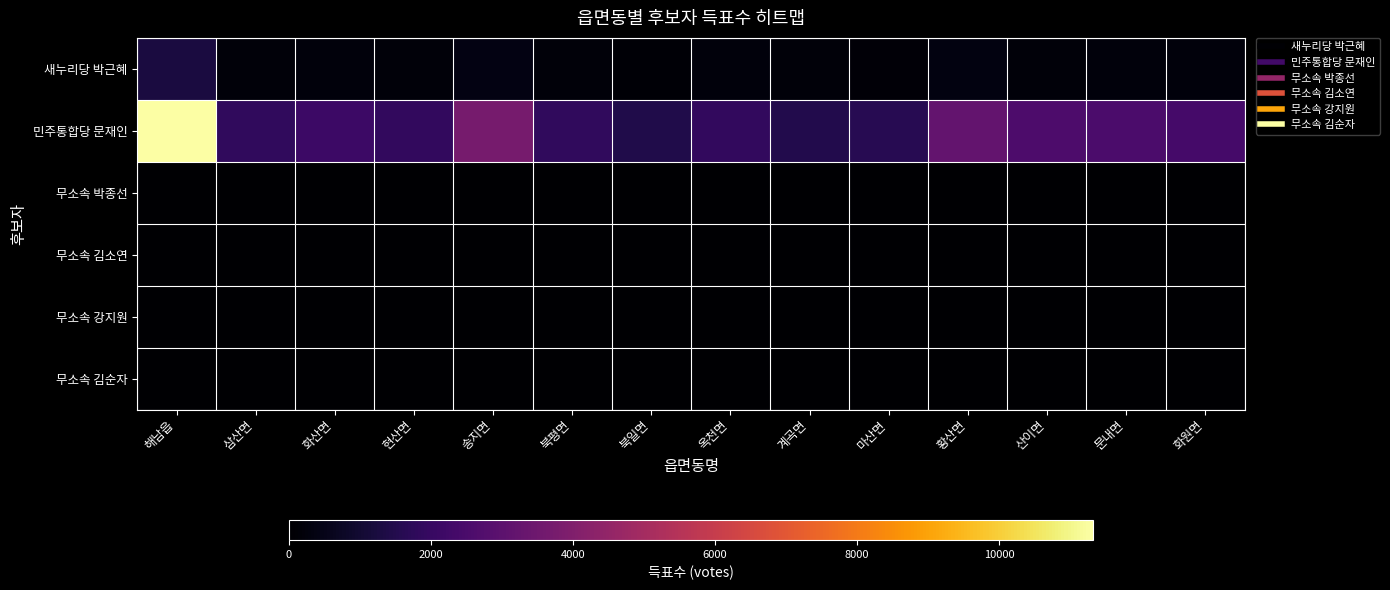

Reading left to right, extract all data points from this chart.

새누리당 박근혜: 해남읍=1246	삼산면=213	화산면=237	현산면=211	송지면=371	북평면=191	북일면=122	옥천면=265	계곡면=182	마산면=164	황산면=344	산이면=208	문내면=236	화원면=259
민주통합당 문재인: 해남읍=11317	삼산면=1815	화산면=2128	현산면=1900	송지면=3718	북평면=1827	북일면=1426	옥천면=1893	계곡면=1469	마산면=1626	황산면=3197	산이면=2566	문내면=2528	화원면=2358
무소속 박종선: 해남읍=9	삼산면=2	화산면=1	현산면=2	송지면=2	북평면=3	북일면=2	옥천면=0	계곡면=2	마산면=1	황산면=0	산이면=2	문내면=3	화원면=1
무소속 김소연: 해남읍=6	삼산면=3	화산면=2	현산면=0	송지면=3	북평면=4	북일면=0	옥천면=3	계곡면=0	마산면=1	황산면=2	산이면=1	문내면=2	화원면=5
무소속 강지원: 해남읍=27	삼산면=8	화산면=16	현산면=10	송지면=28	북평면=14	북일면=7	옥천면=17	계곡면=13	마산면=13	황산면=19	산이면=17	문내면=17	화원면=18
무소속 김순자: 해남읍=20	삼산면=4	화산면=9	현산면=6	송지면=12	북평면=3	북일면=6	옥천면=7	계곡면=9	마산면=4	황산면=4	산이면=8	문내면=8	화원면=11